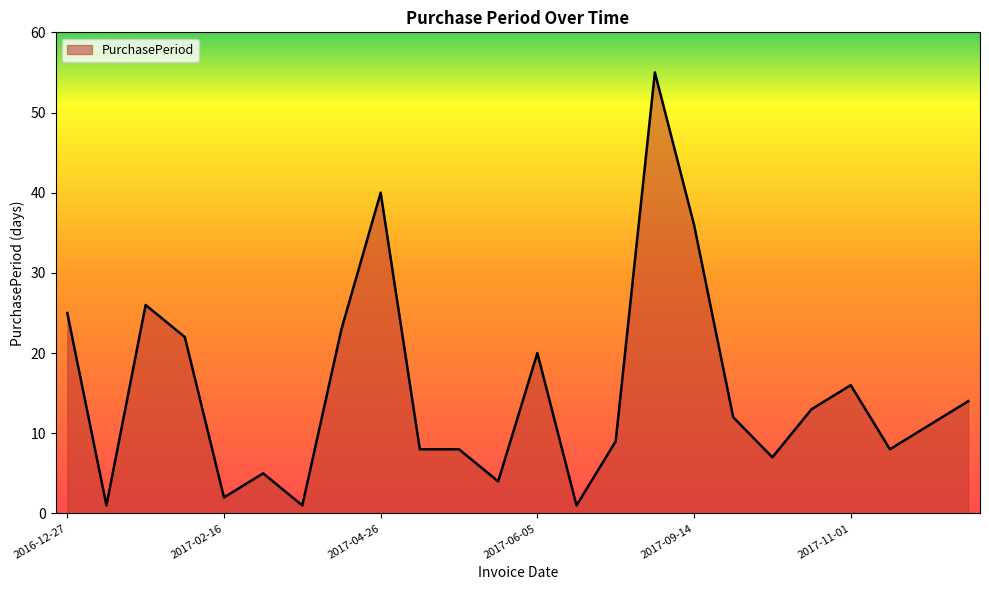

Does the chart display data point markers on the line(s)?

No